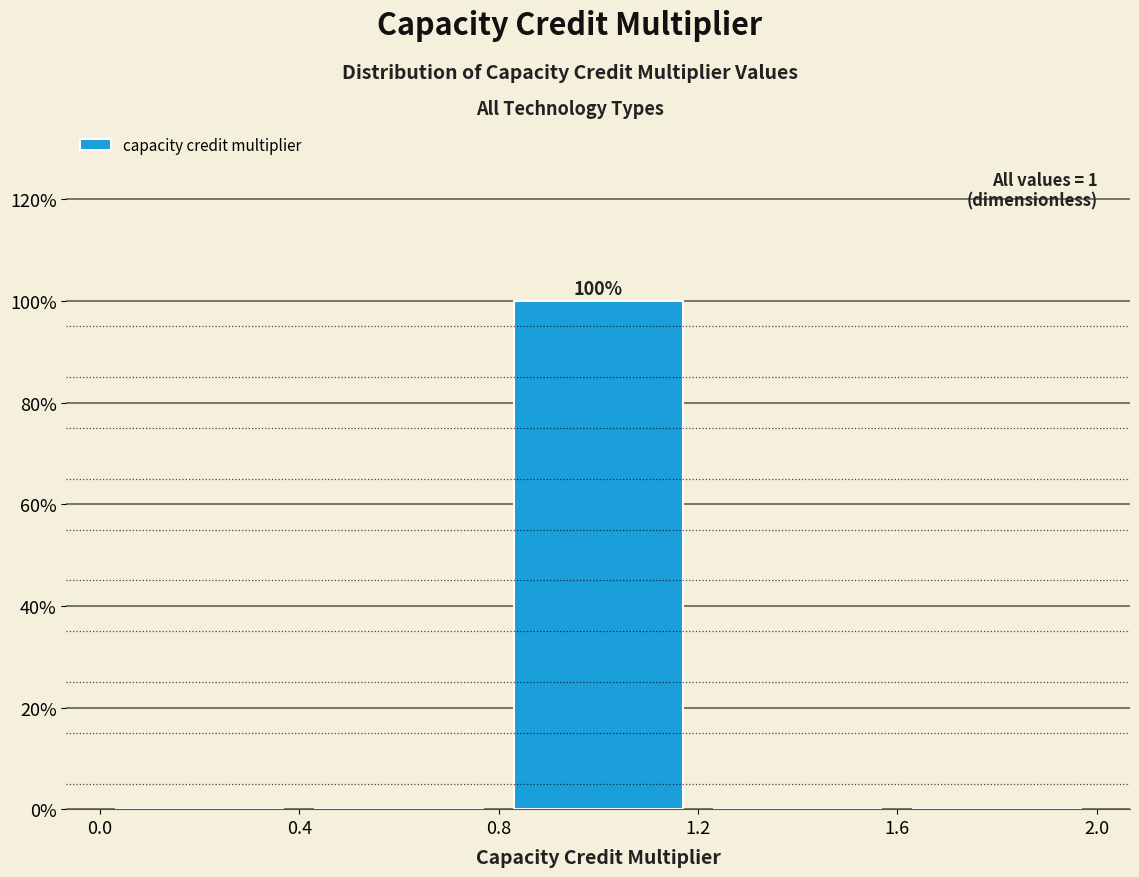

Over which range of the x-axis is the bar tallest?

0.8 to 1.2